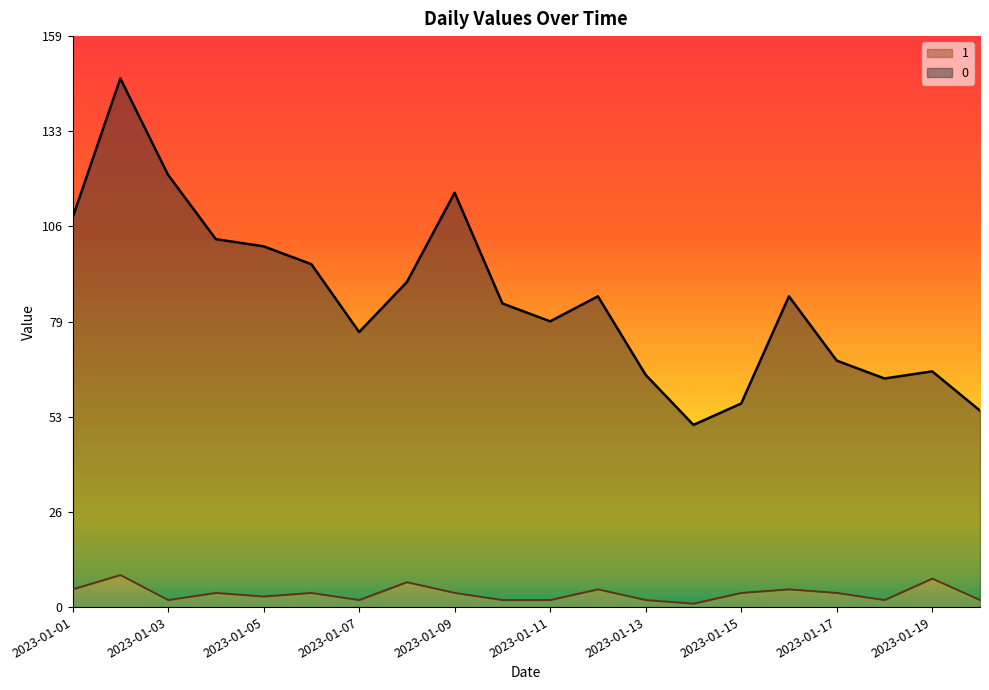

The 1 series shows 1 at 2023-01-14. True or false?

True